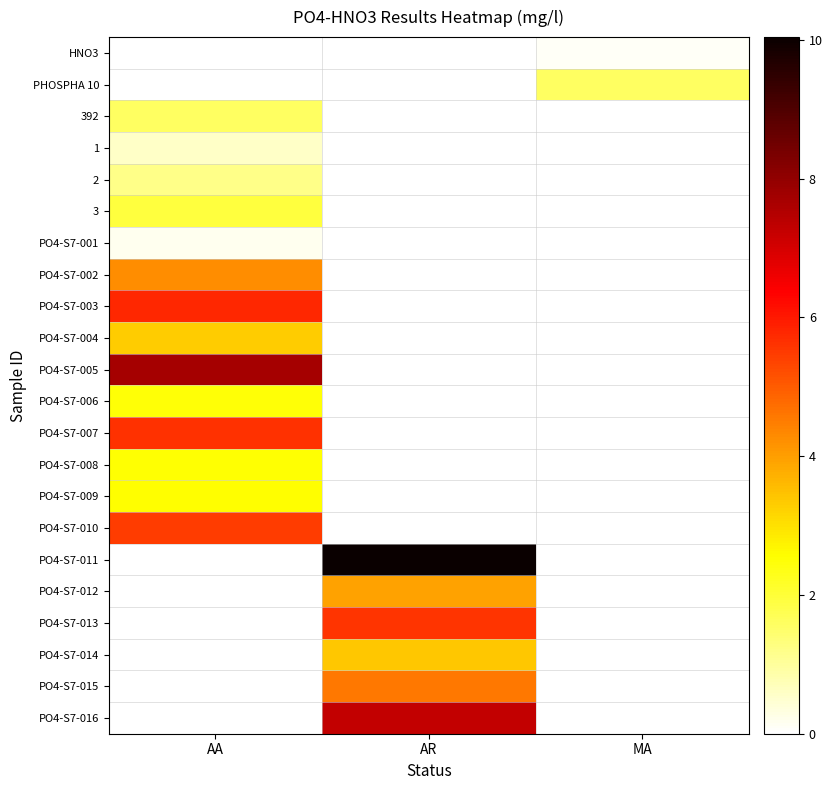

What is the spread (max minus min) of values at MA?

1.6